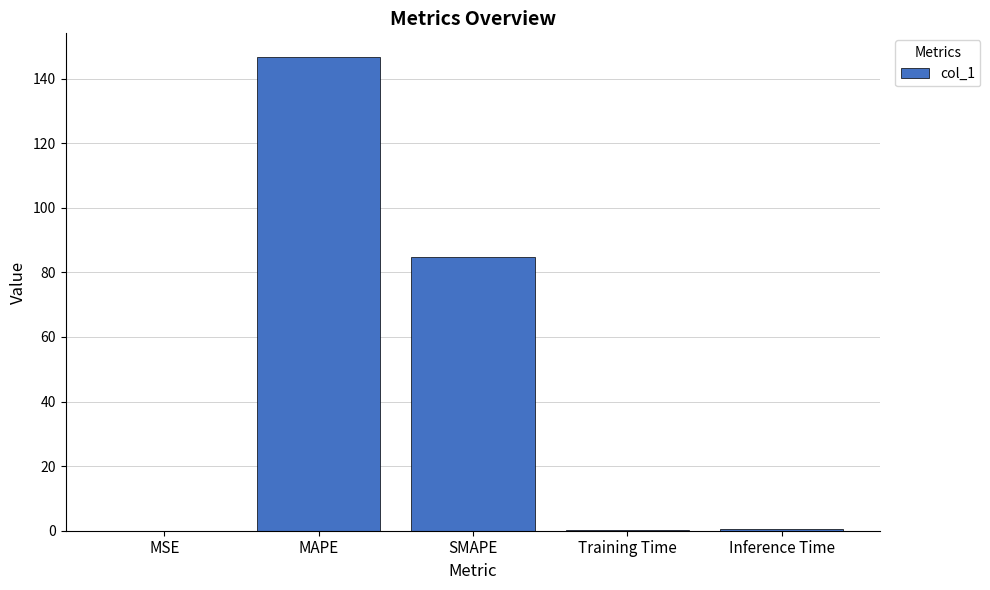

At which label is the value closest to 73?

SMAPE